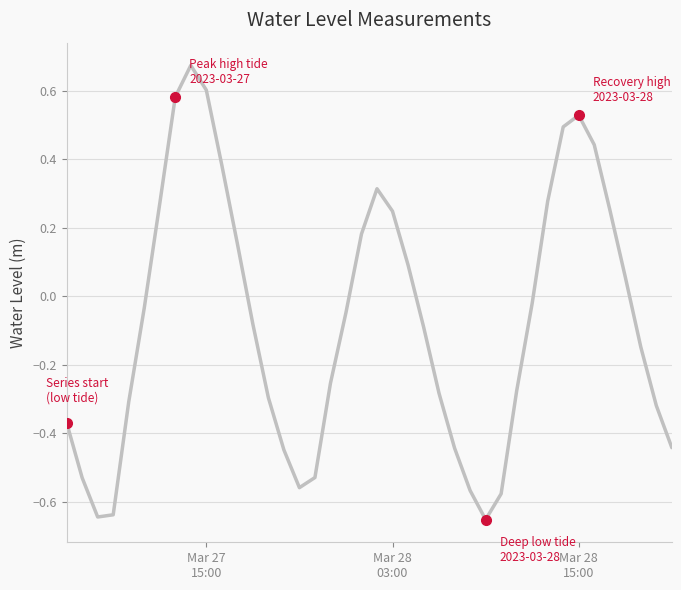

What is the difference between the maximum and minimum values?

1.3